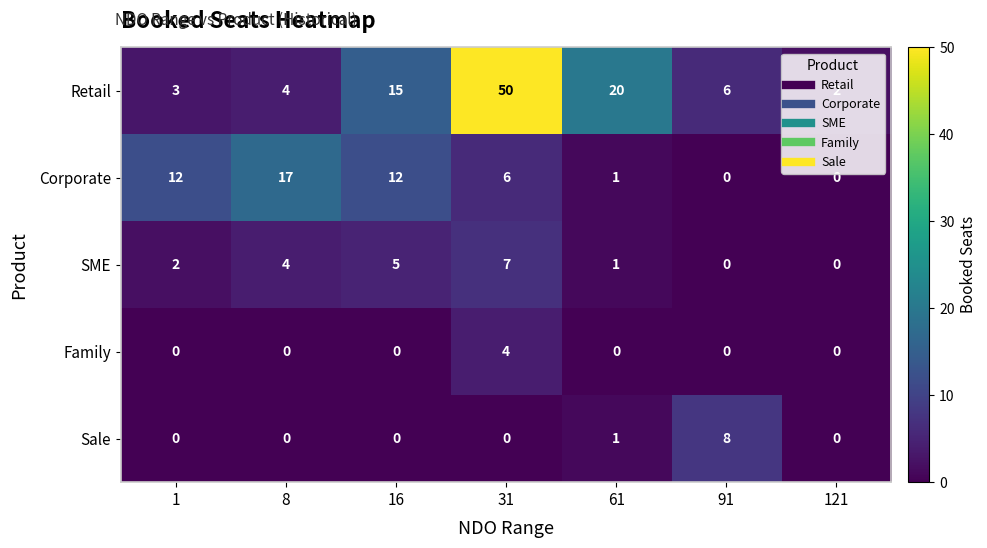

At which category does the chart reach its peak across all series?

31